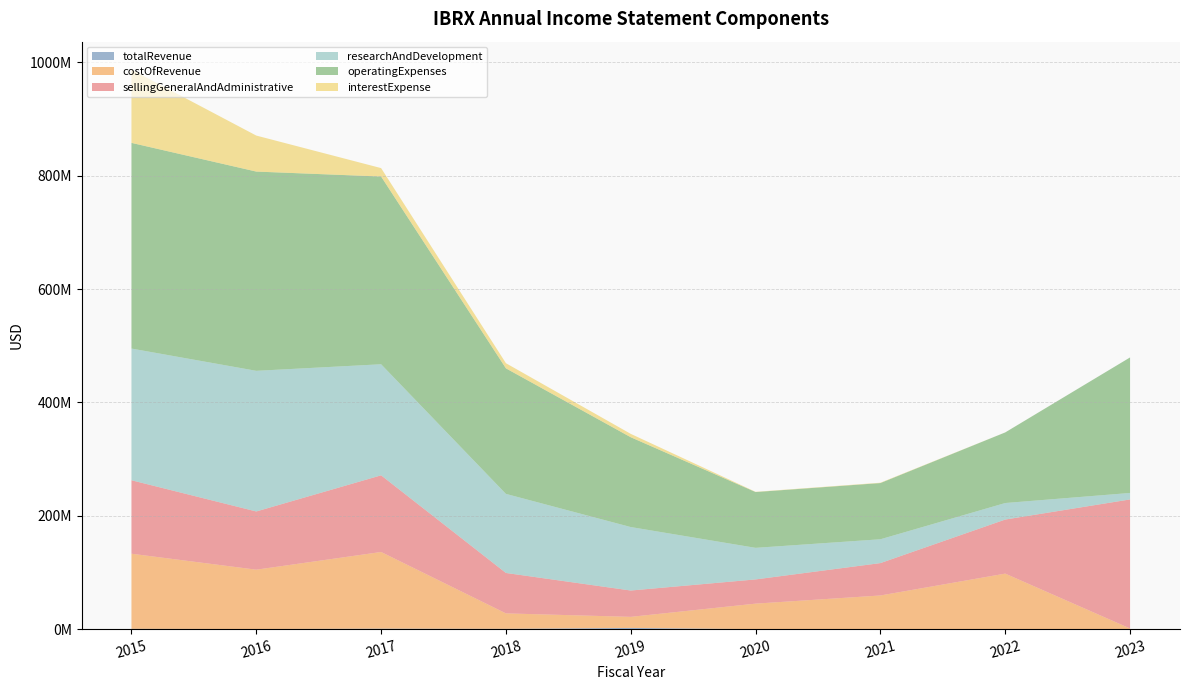

Reading right to left, list all the values displayed in this chart.

totalRevenue: 236000	44000	45000	47000	2202000	605000	934000	240000	622000
costOfRevenue: 1000000	97991000	59421000	45018000	19534000	27254000	135256000	104722000	132506000
sellingGeneralAndAdministrative: 227678000	95391000	57121000	42718000	46456000	71318000	135256000	102708000	129620000
researchAndDevelopment: 11434000	29153000	42044000	55718000	111997000	139507000	195958000	248149000	232366000
operatingExpenses: 239112000	124544000	99165000	98436000	158453000	221485000	331214000	351538000	362872000
interestExpense: 0	66000	618000	433000	5920000	9074000	14849000	63515000	129198000